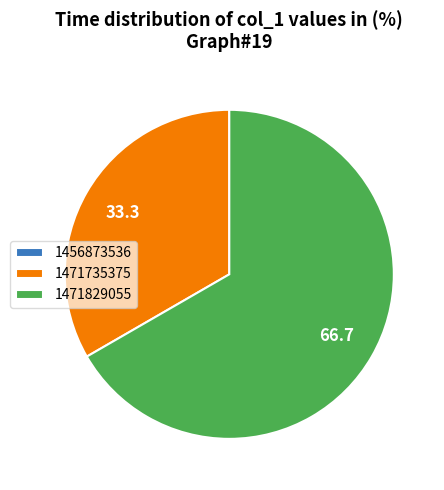

Approximately how many times larger is the value at 1471735375 compared to 1471829055?

0.5